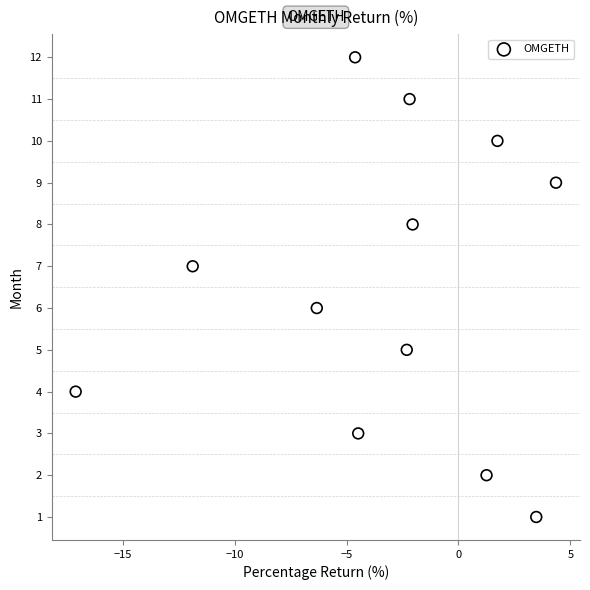

What is the range of Y values (max minus min)?

11